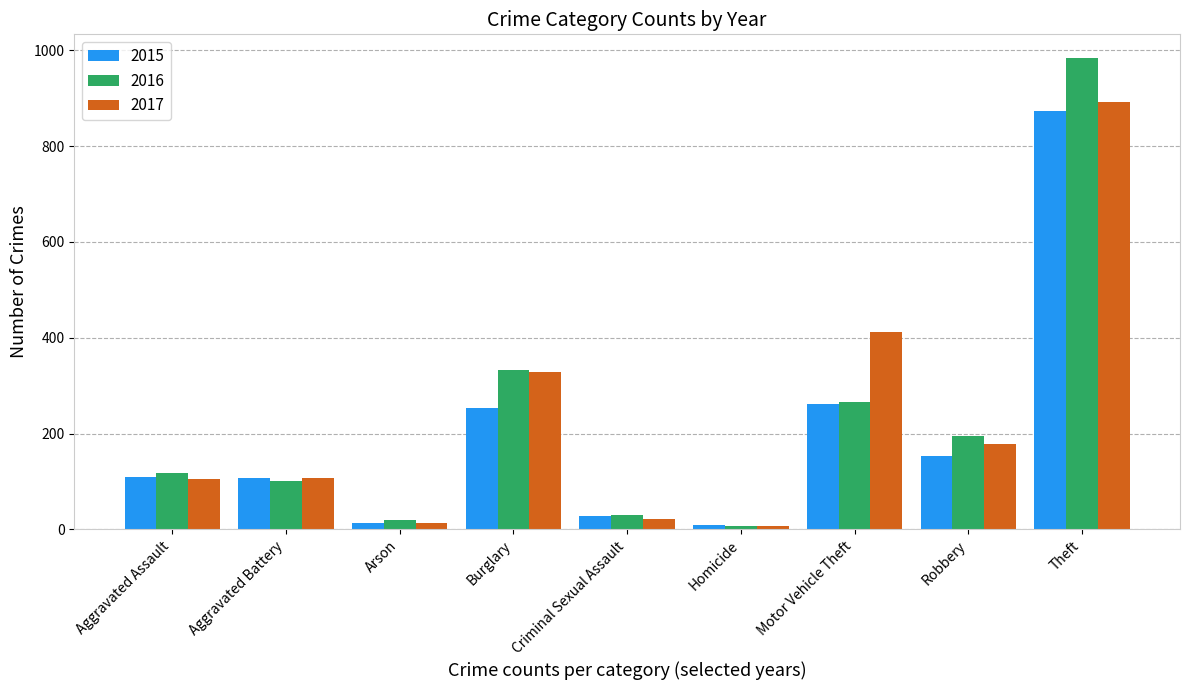

How many categories are shown in the chart?

9